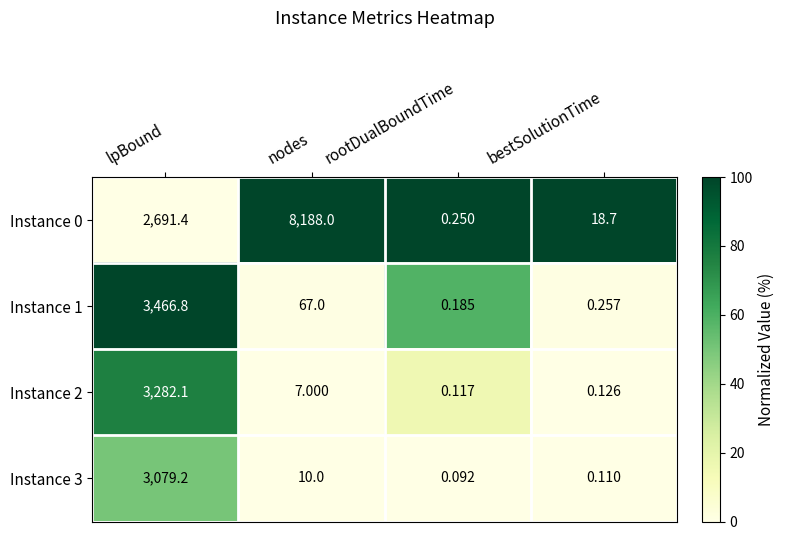

List the labels in order of Instance 1 value, smallest first.

rootDualBoundTime, bestSolutionTime, nodes, lpBound